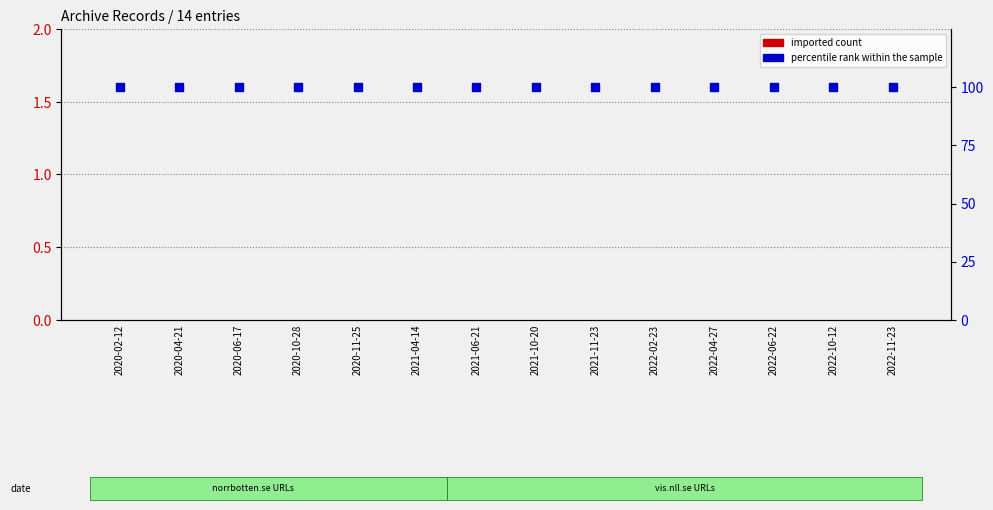

Which series has the largest total across all categories?

percentile rank within the sample